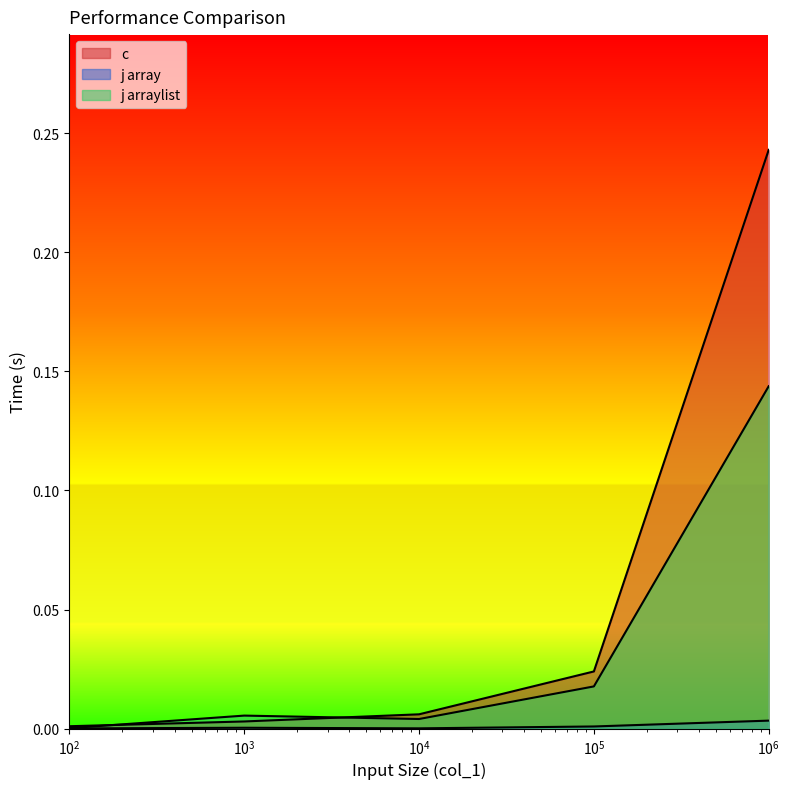

Where is the first local maximum for j arraylist?

1000